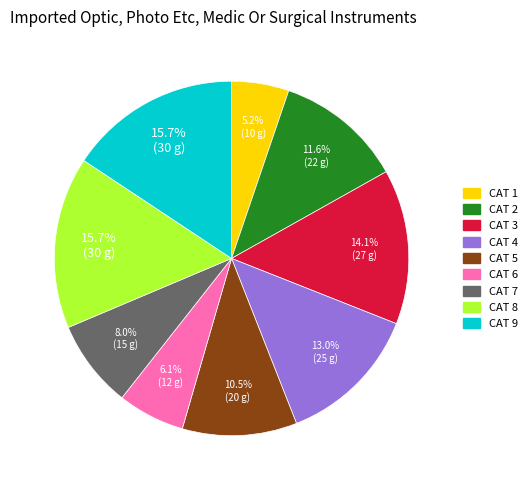

What is the smallest slice in the pie chart?

CAT 1